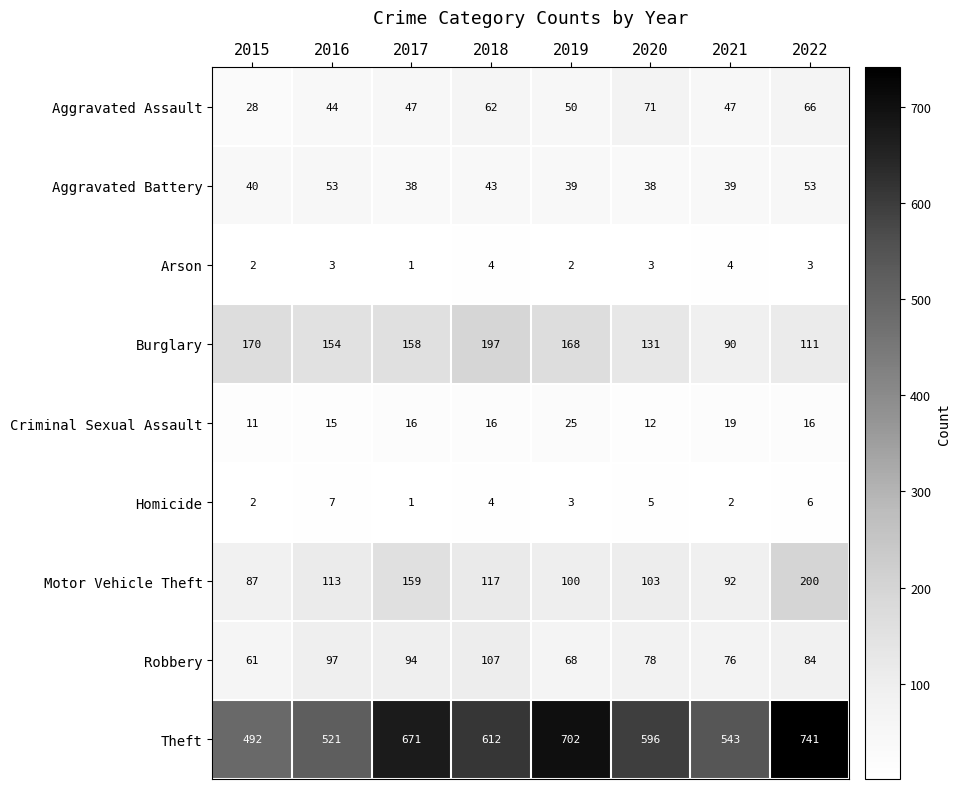

How many data points in Arson are less than 3?

3